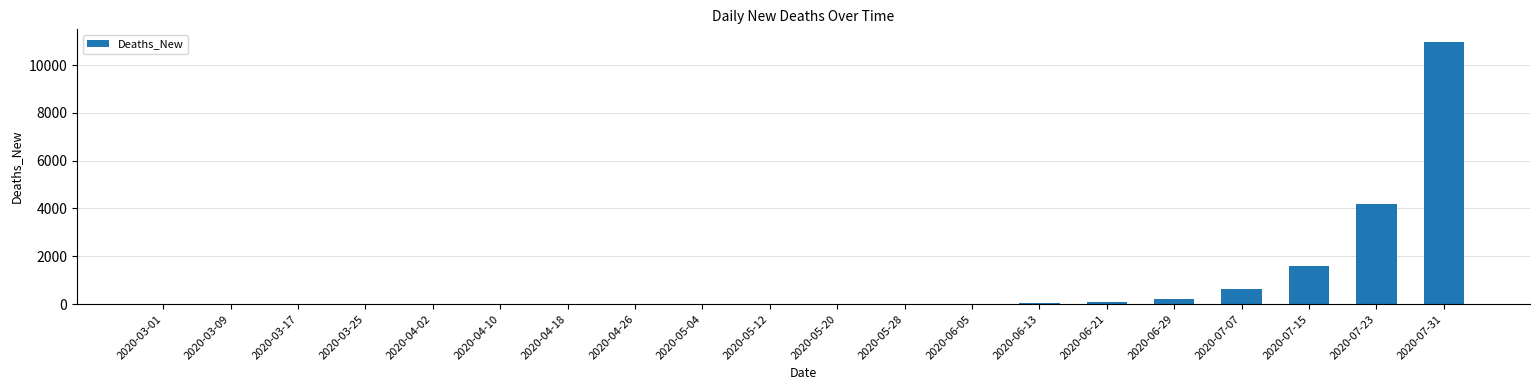

What is the change in value from 2020-04-02 to 2020-06-29?

+233